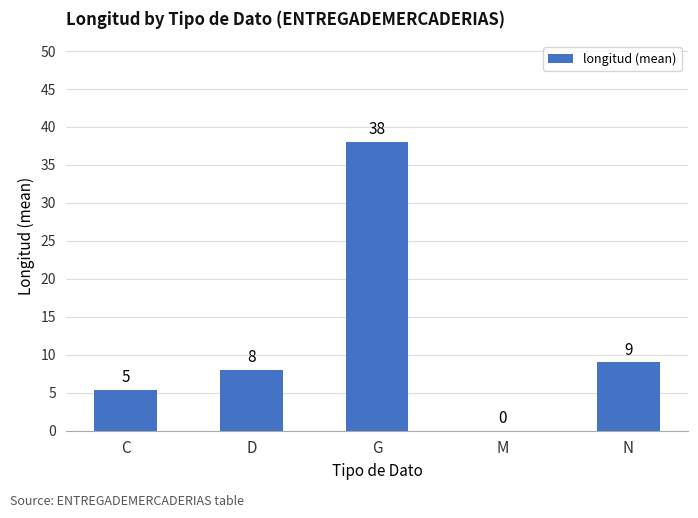

Is it true that the value at C is 2.2?

False